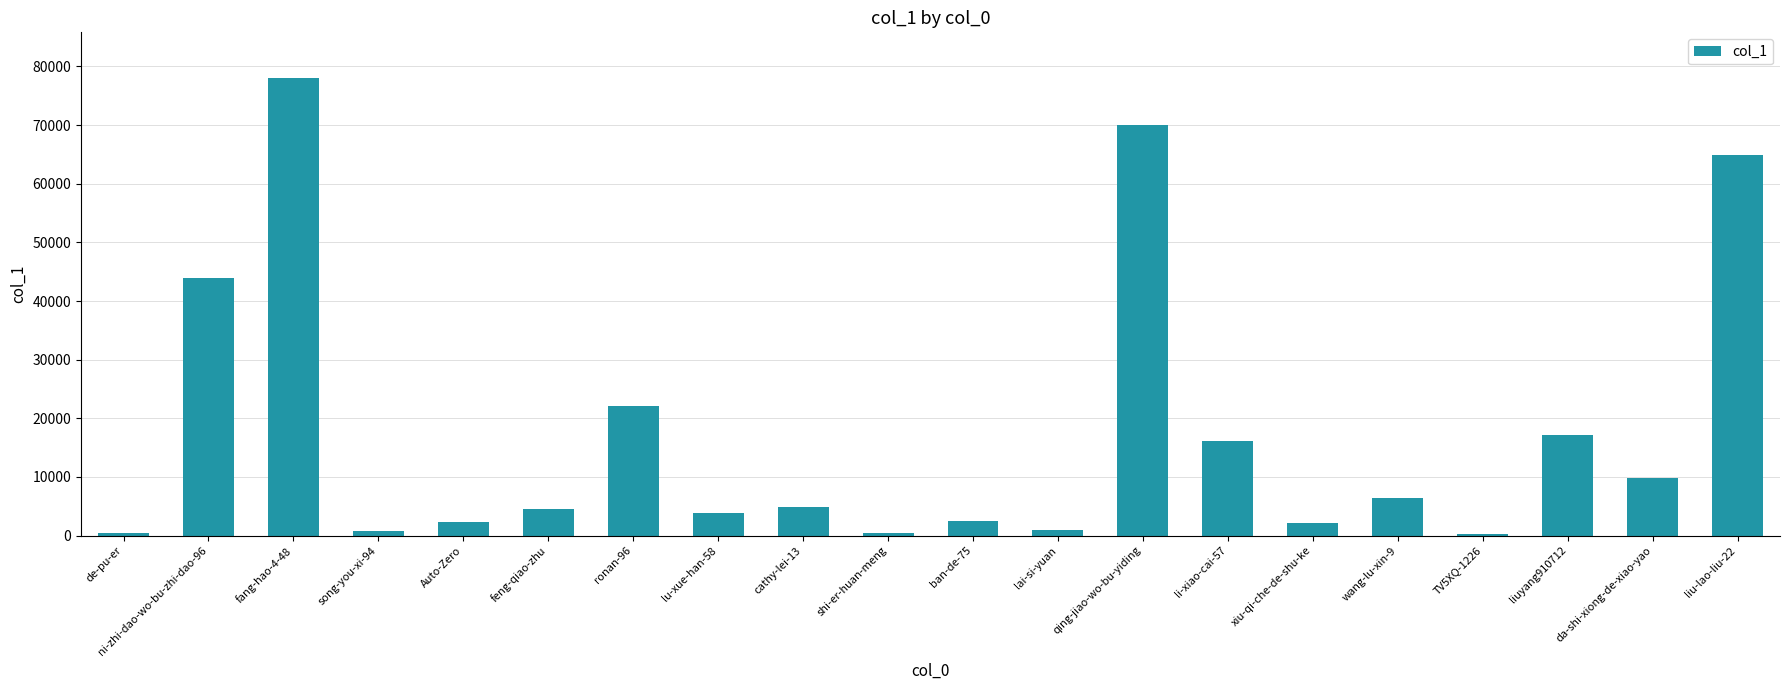

Between liu-lao-liu-22 and liuyang910712, which is larger?

liu-lao-liu-22